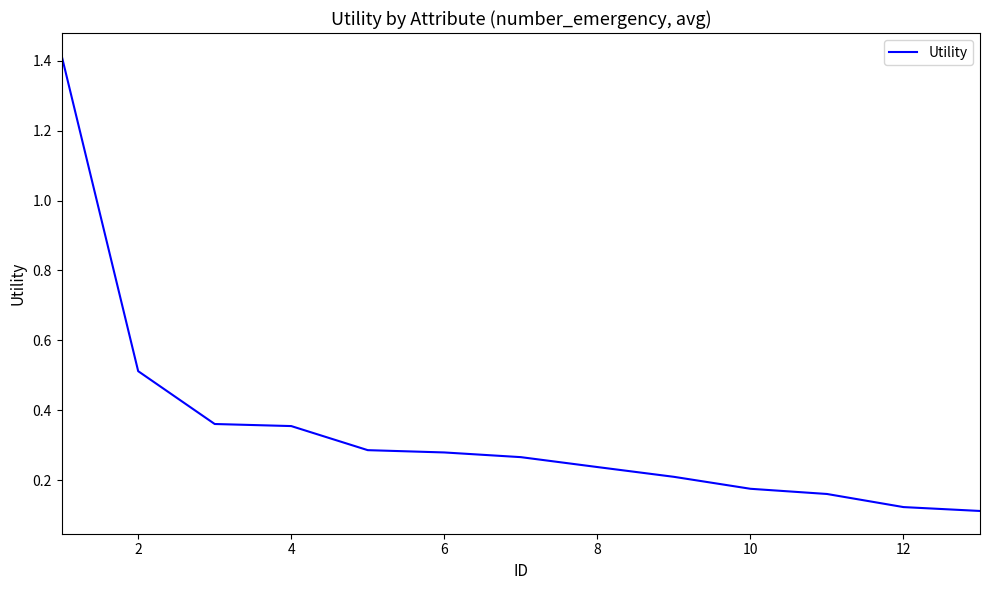

Is this an area chart (filled region under the line)?

No